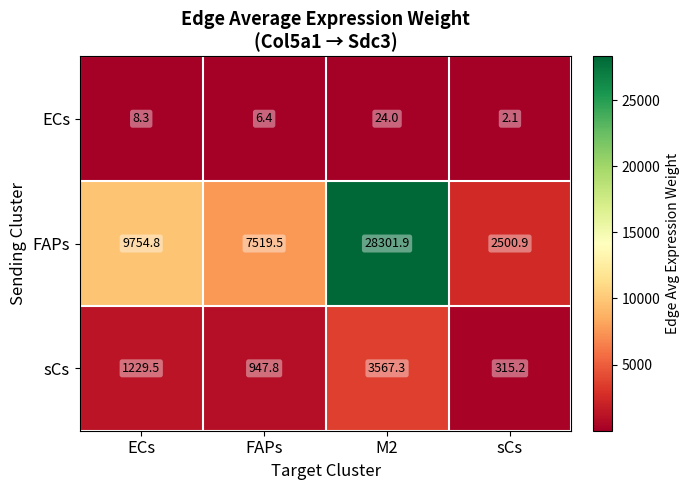

How many distinct data groups are displayed?

3